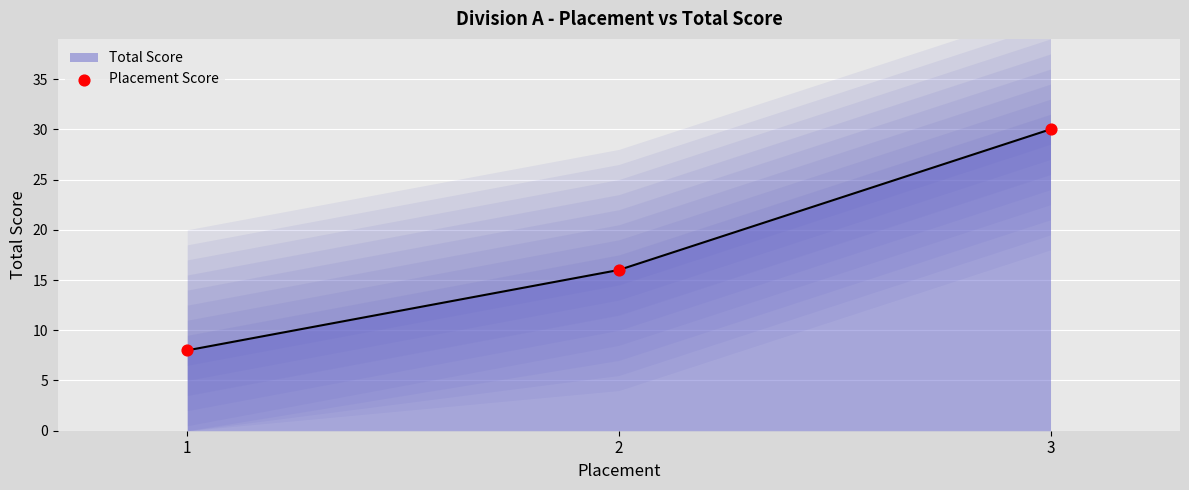

What is the change in value from 1 to 2?

+8